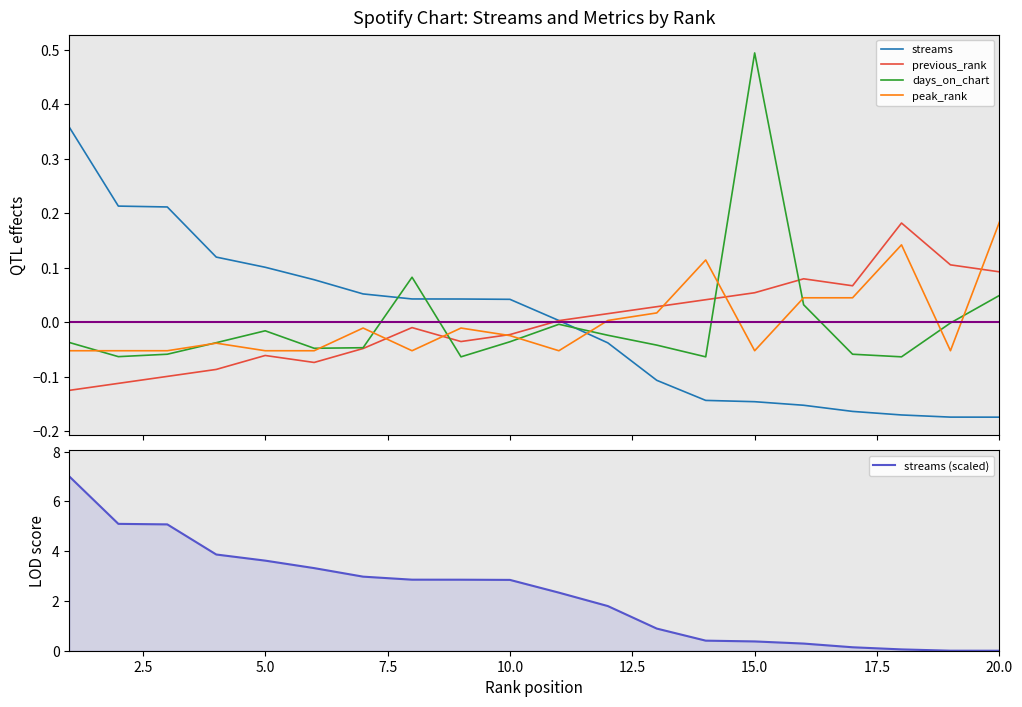

How many times do peak_rank and streams cross each other?

1